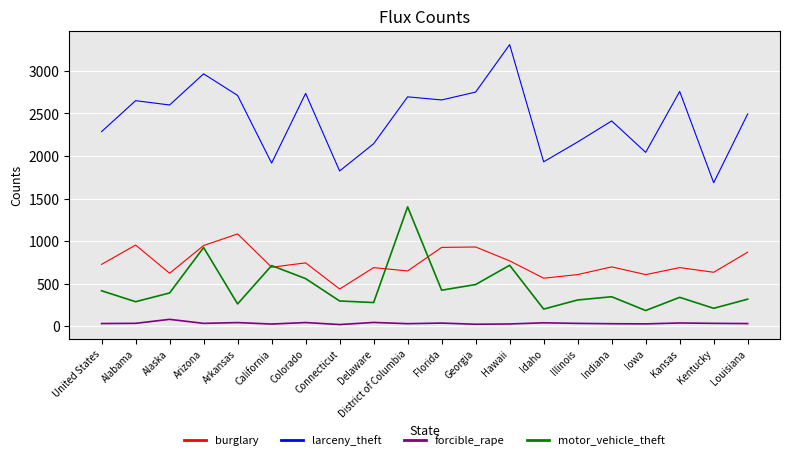

True or false: motor_vehicle_theft and forcible_rape cross at least once.

False